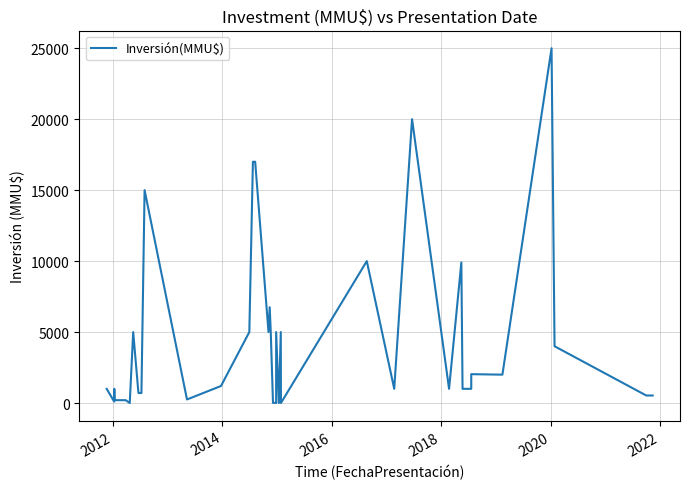

Reading left to right, what are all the values shown in this chart?

1000	100	1000	200	200	0	5000	706	706	15000	250	1200	5000	17000	17000	5000	6750	5000	10	10	0	5000	0	5000	0	10000	1000	20000	1000	9903	1000	1000	2033	2000	2000	25000	4000	530	530	530